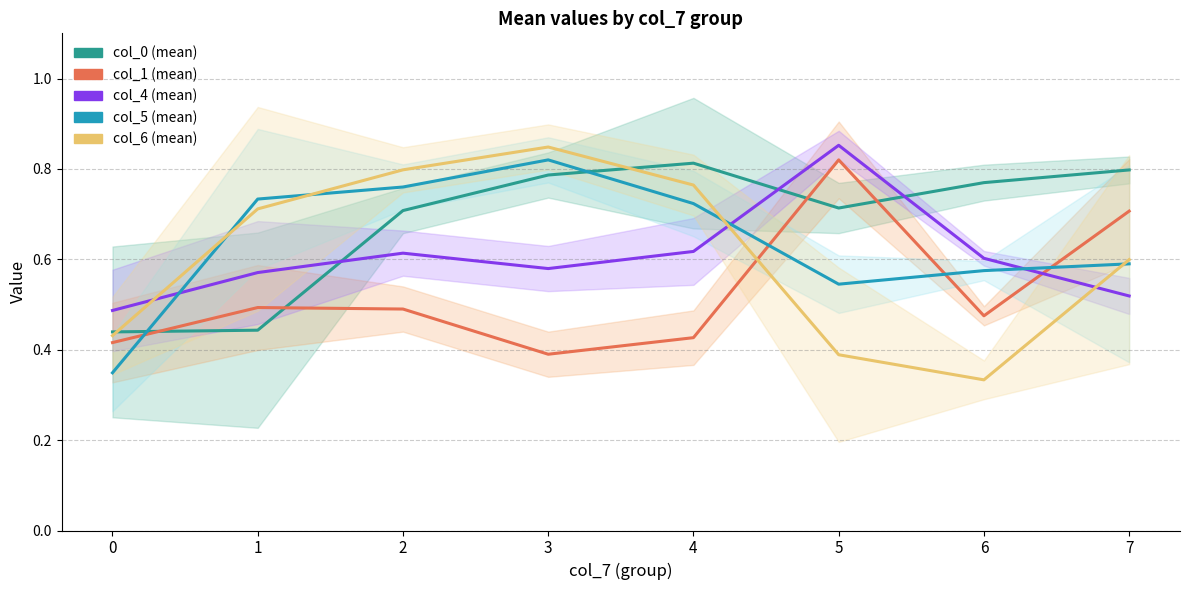

Between which two adjacent categories do col_6 (mean) and col_4 (mean) first intersect?

0 and 1